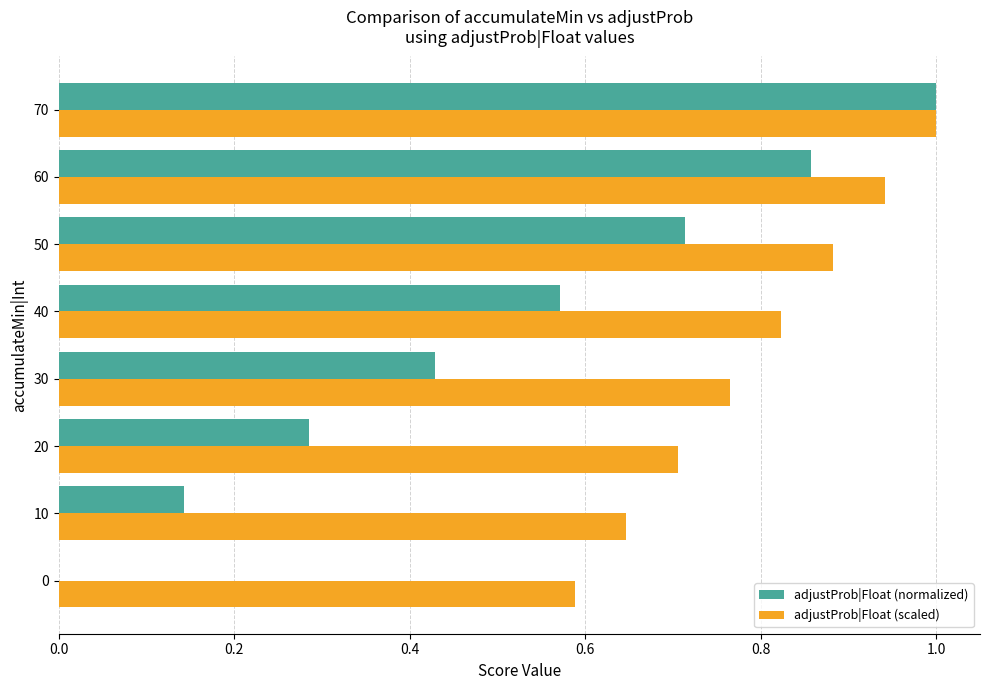

What is the sum of all adjustProb|Float (scaled) values?

6.4